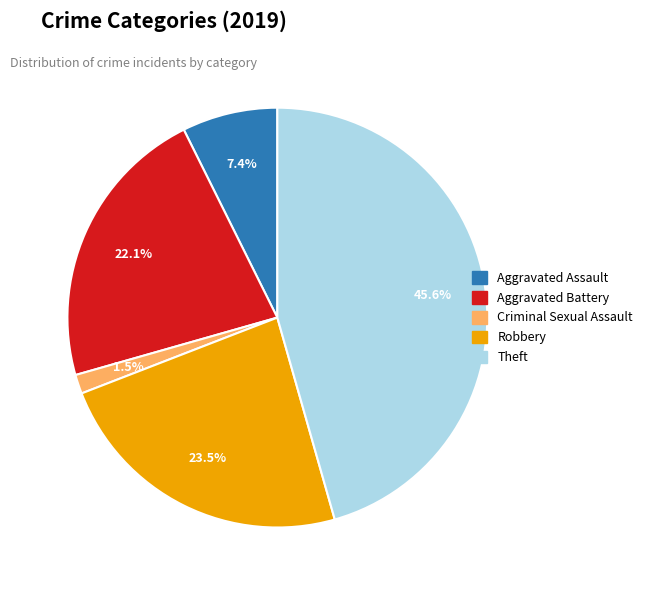

Count the number of slices in the pie.

5